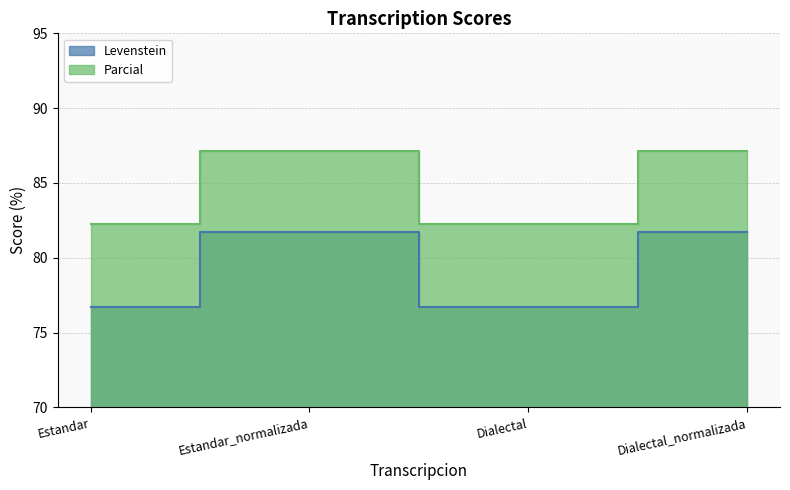

Where is the first local minimum for Levenstein?

Dialectal